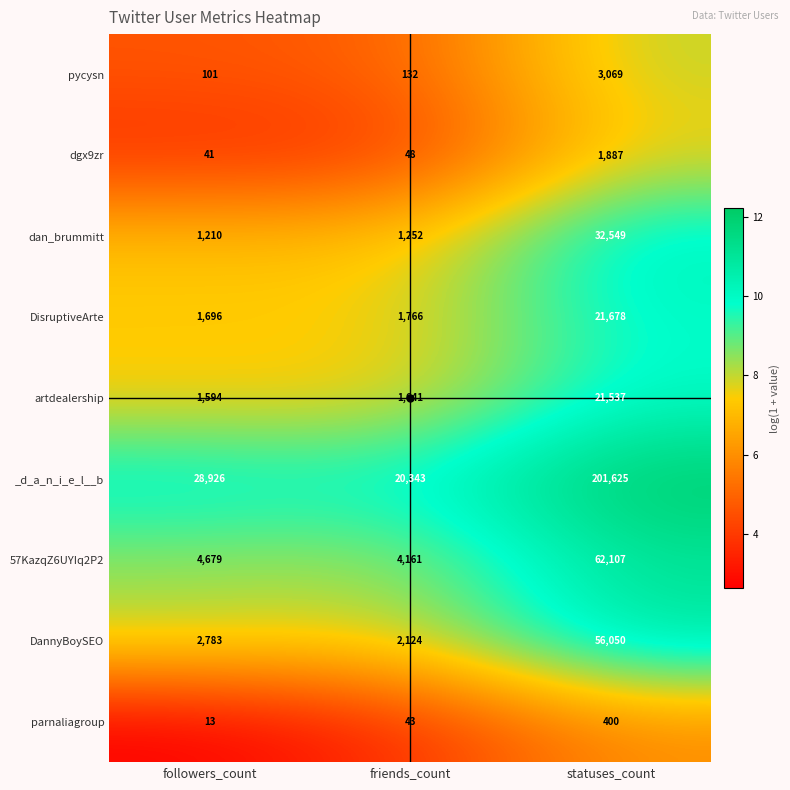

Which series has the widest spread of values?

_d_a_n_i_e_l__b